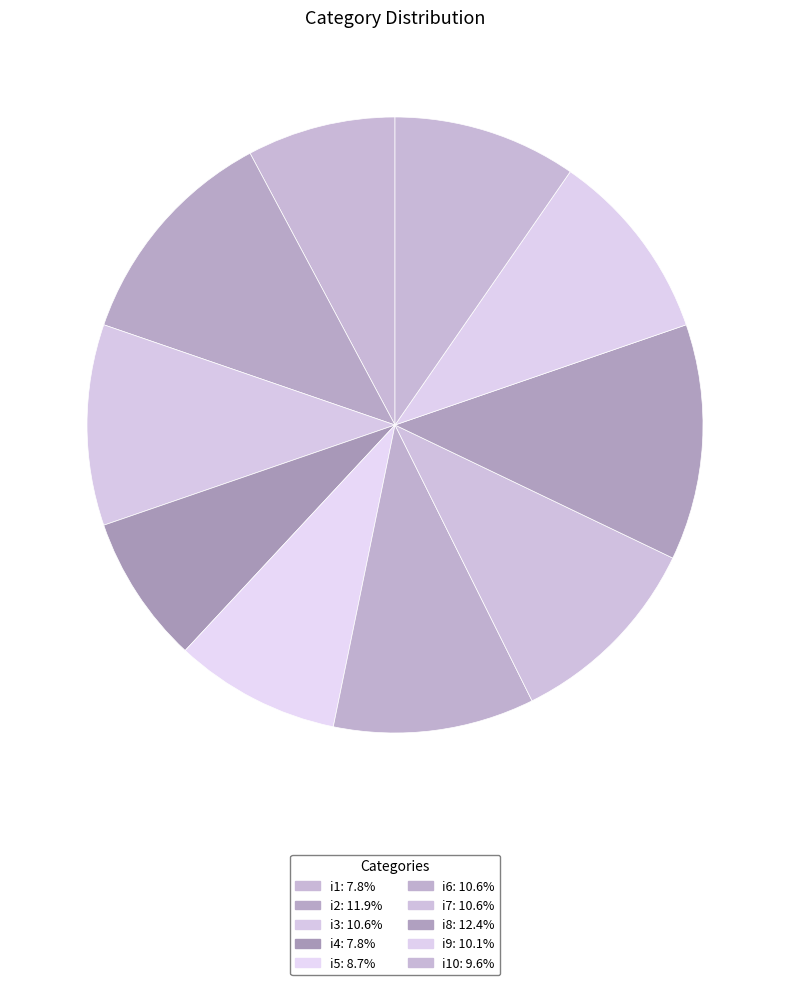

To the nearest percent, what is the average slice percentage?

10%